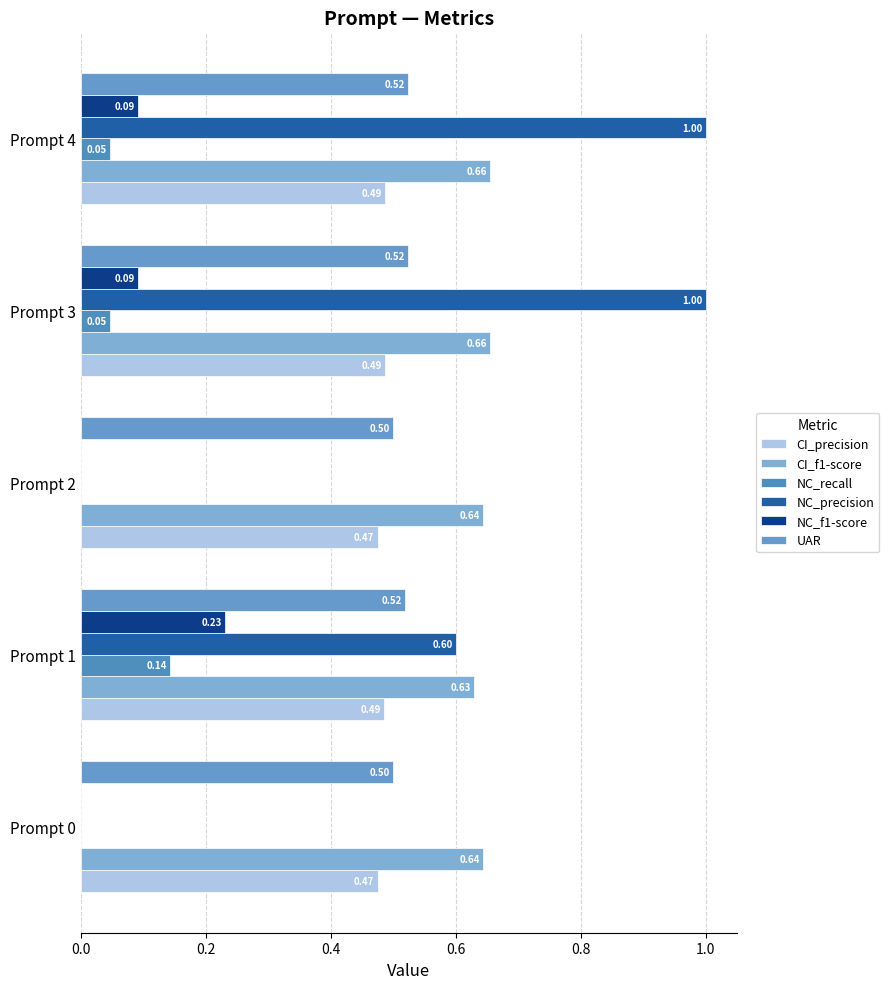

What is the value of the NC_recall bar at the 2nd from the left?

0.1